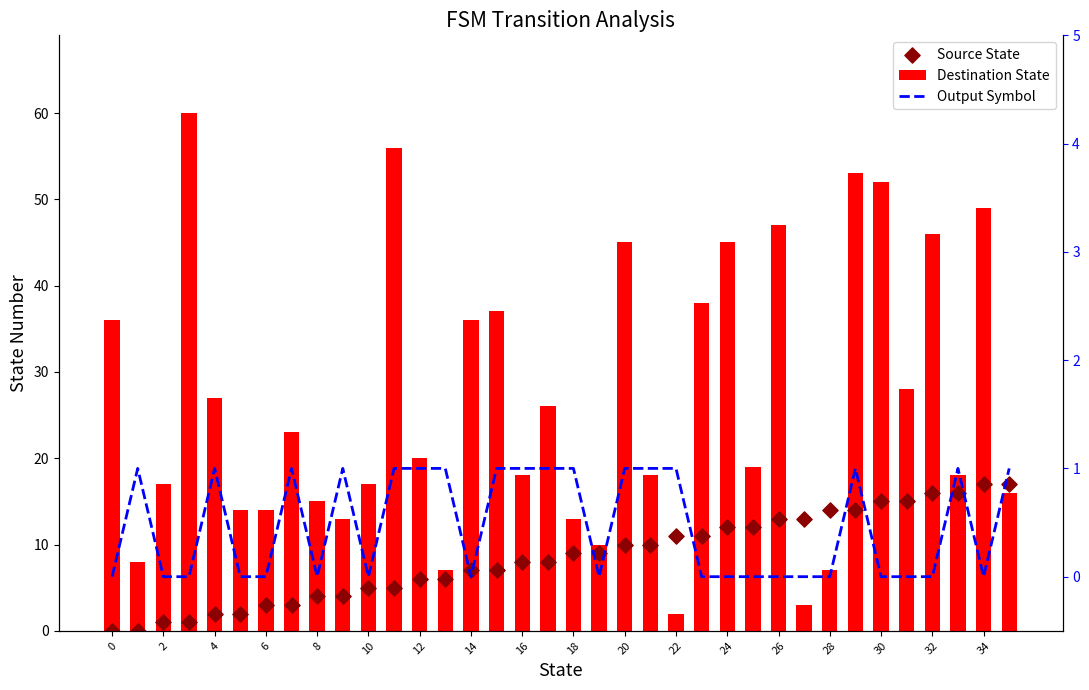

At how many categories does at least one series exceed 51?

4